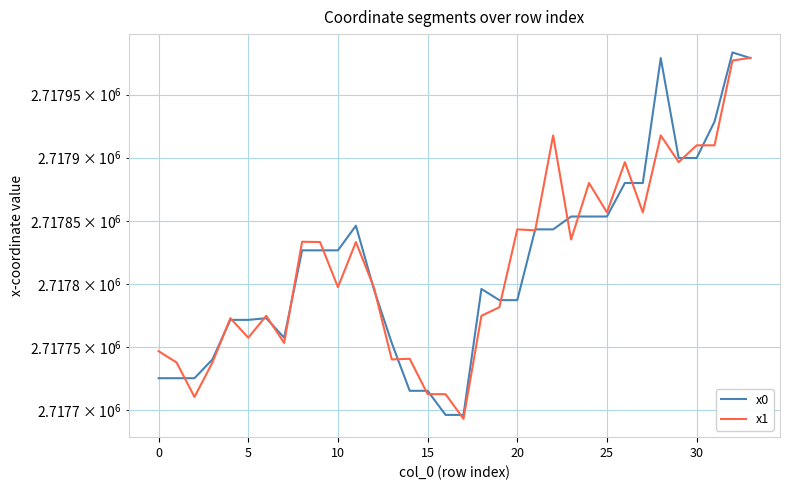

Rank the series at 15 from lowest to highest value.

x0, x1